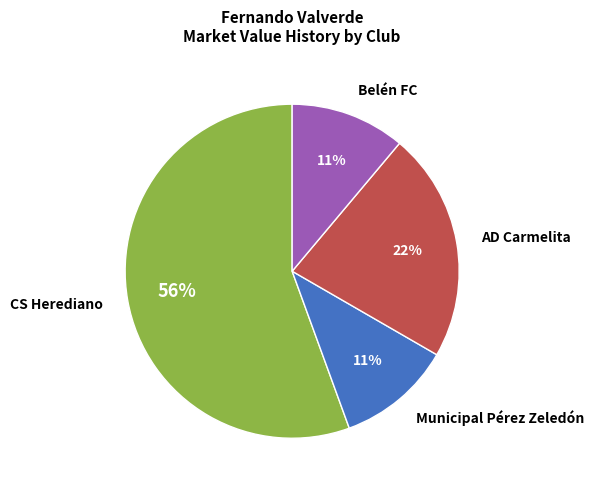

How many slices are in this pie chart?

4